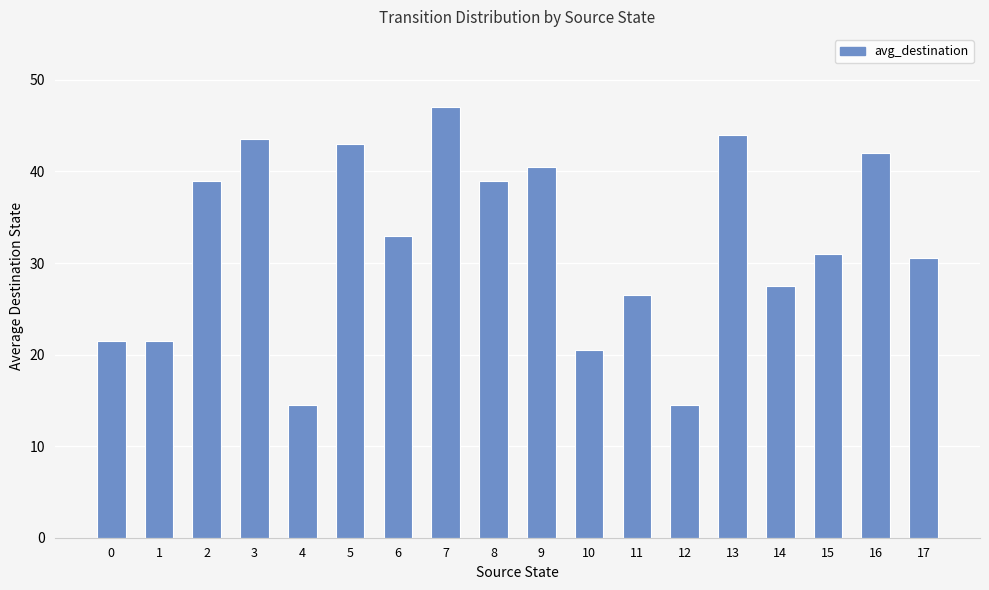

Is it true that the value at 10 is 8.9?

False